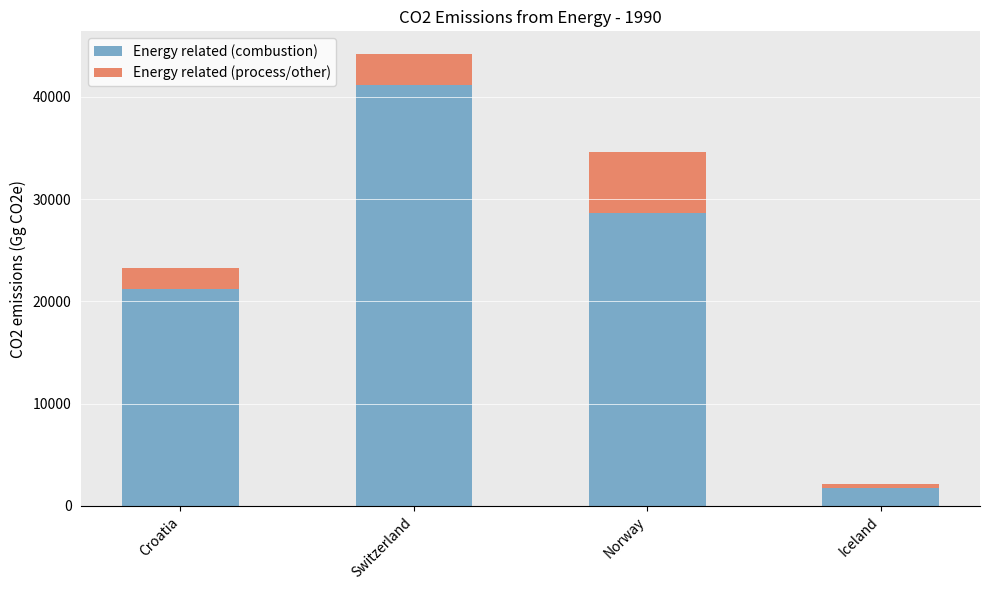

What is the sum of all Energy related (combustion) values?

92721.4